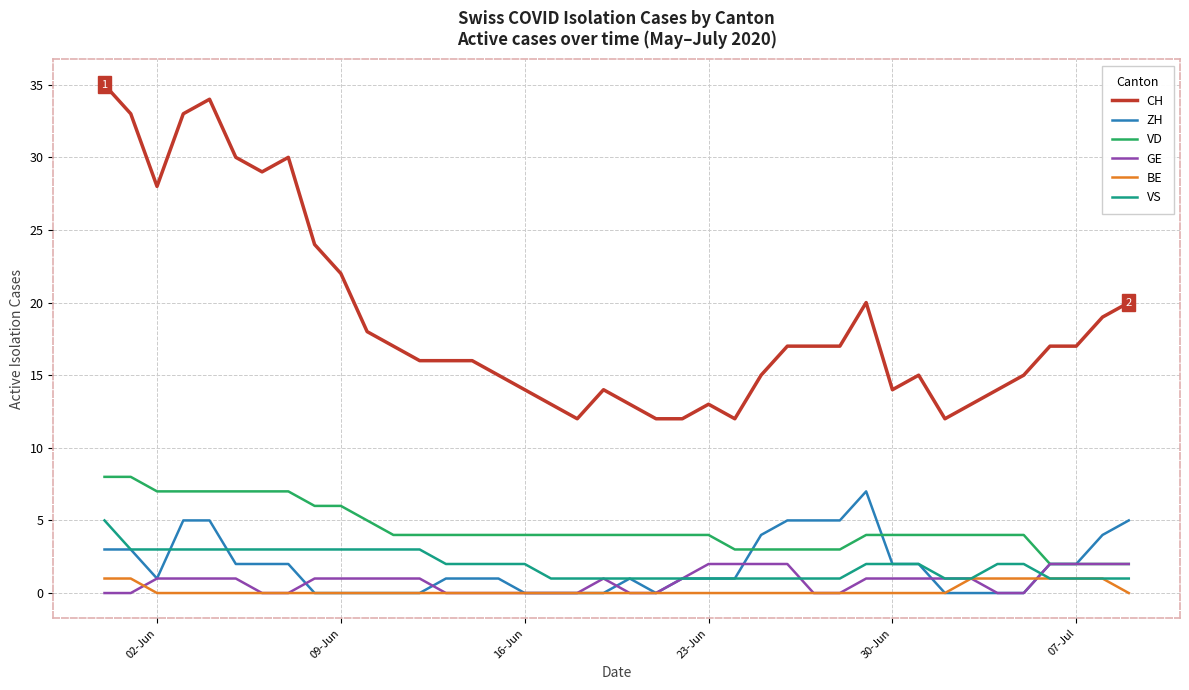

Which series has the largest range (max minus min)?

CH